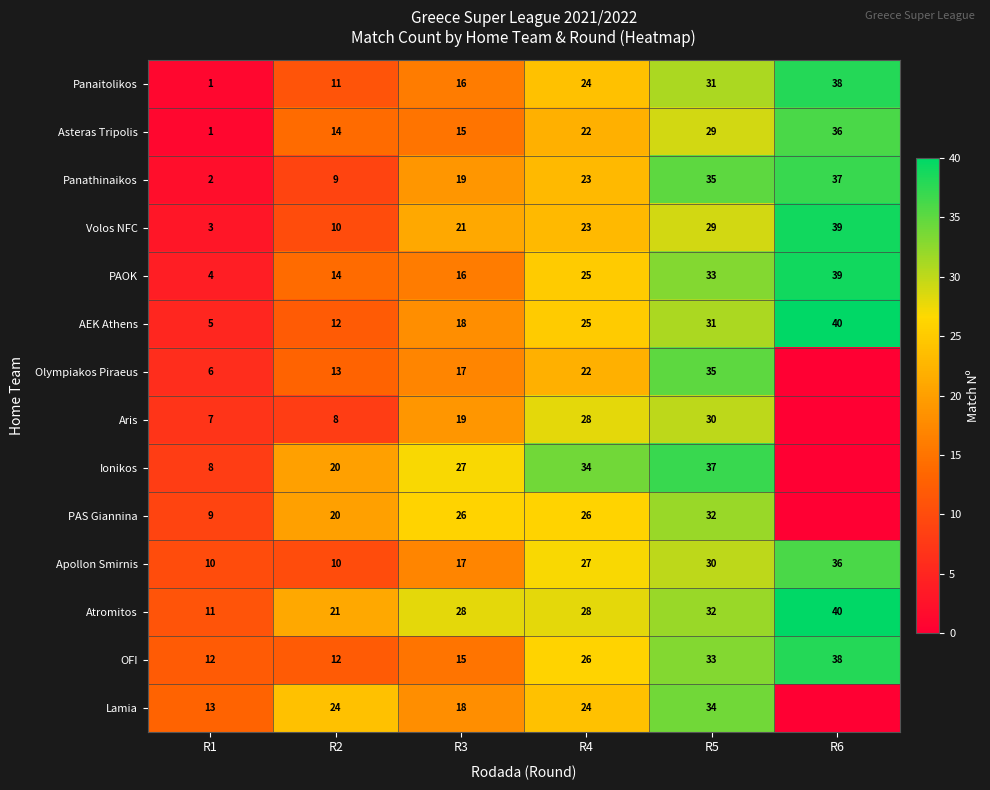

How many Volos NFC values are between 10 and 29?

4